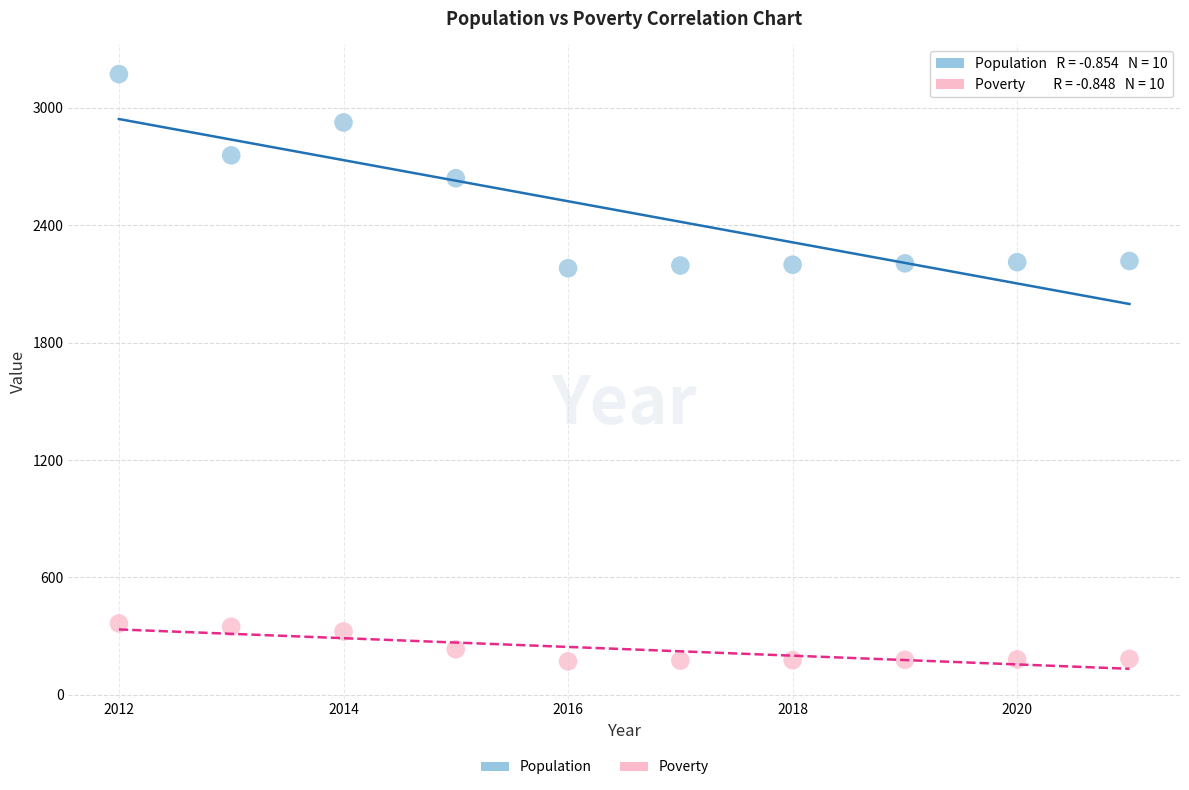

Across all data points, what is the range of X values (max minus min)?

9